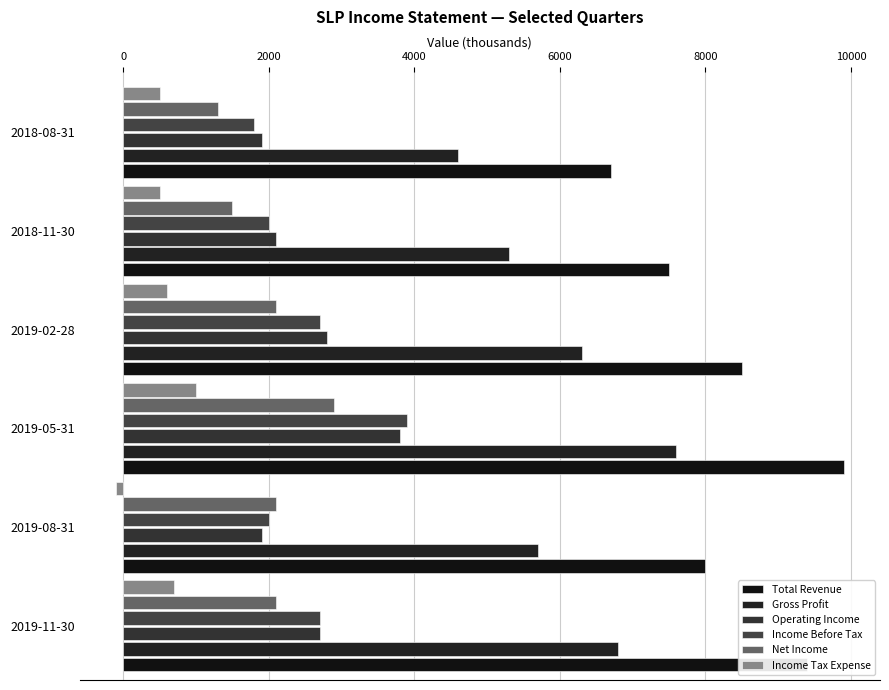

Reading right to left, extract all data points from this chart.

Total Revenue: 6700	7500	8500	9900	8000	9400
Gross Profit: 4600	5300	6300	7600	5700	6800
Operating Income: 1900	2100	2800	3800	1900	2700
Income Before Tax: 1800	2000	2700	3900	2000	2700
Net Income: 1300	1500	2100	2900	2100	2100
Income Tax Expense: 500	500	600	1000	-100	700